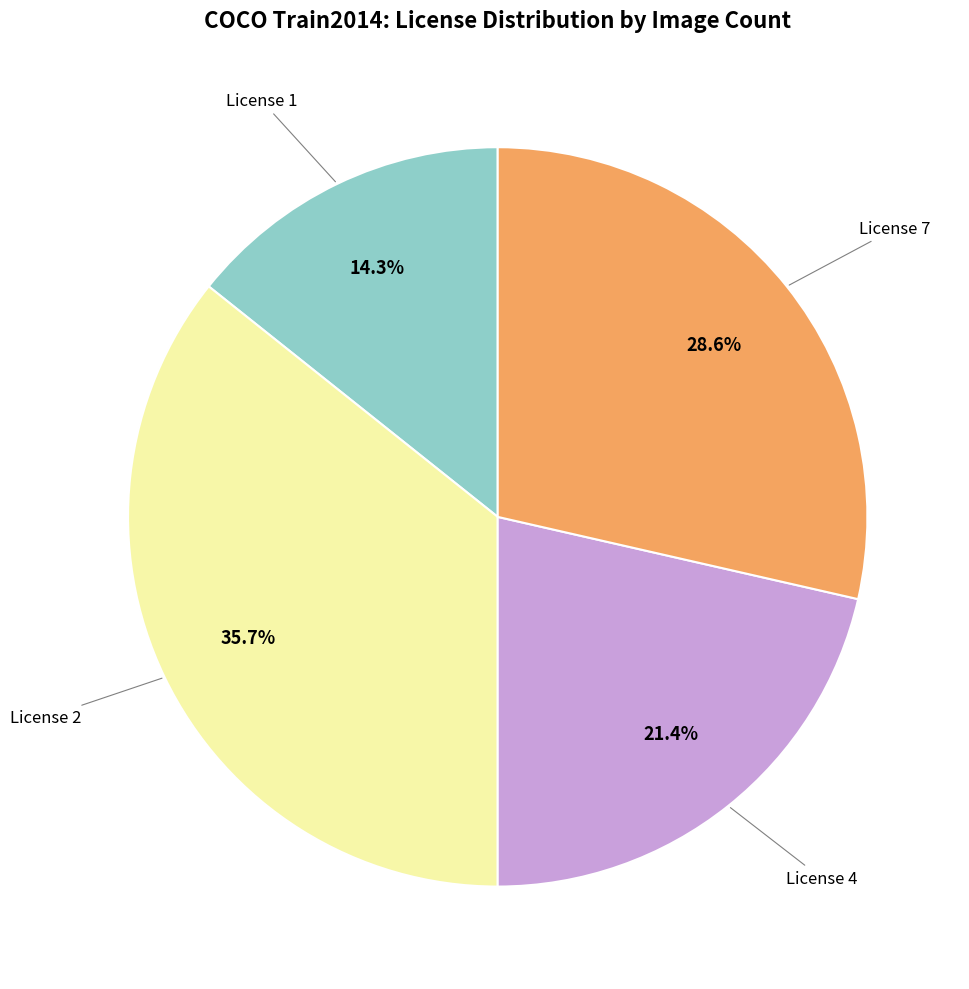

Is there a majority slice in this chart?

No